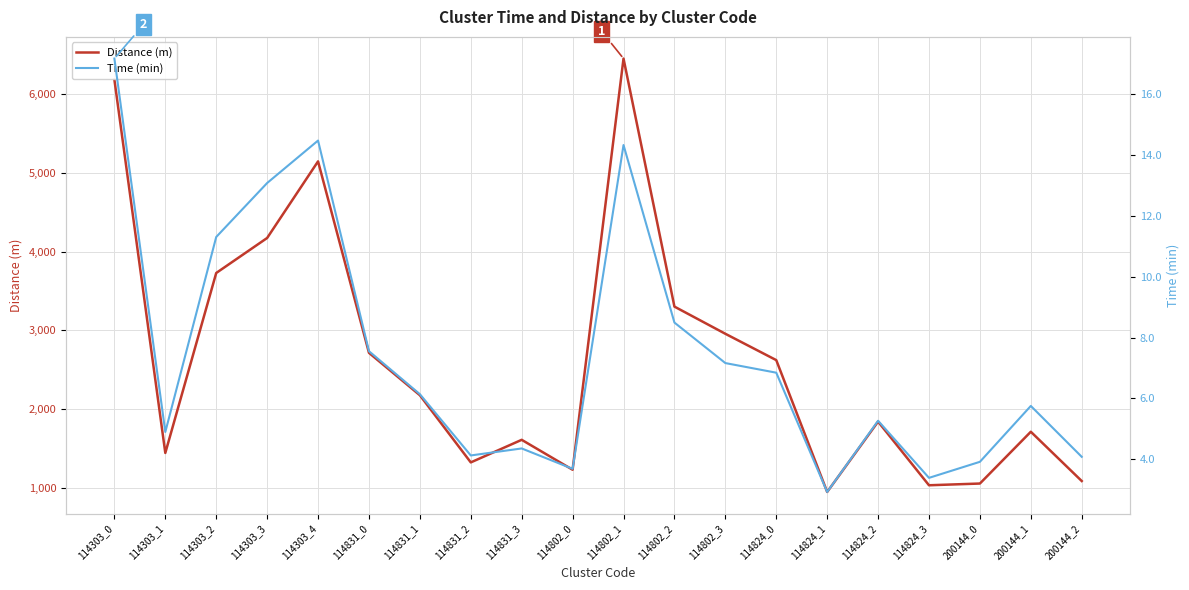

At how many categories does at least one series exceed 5888?

2